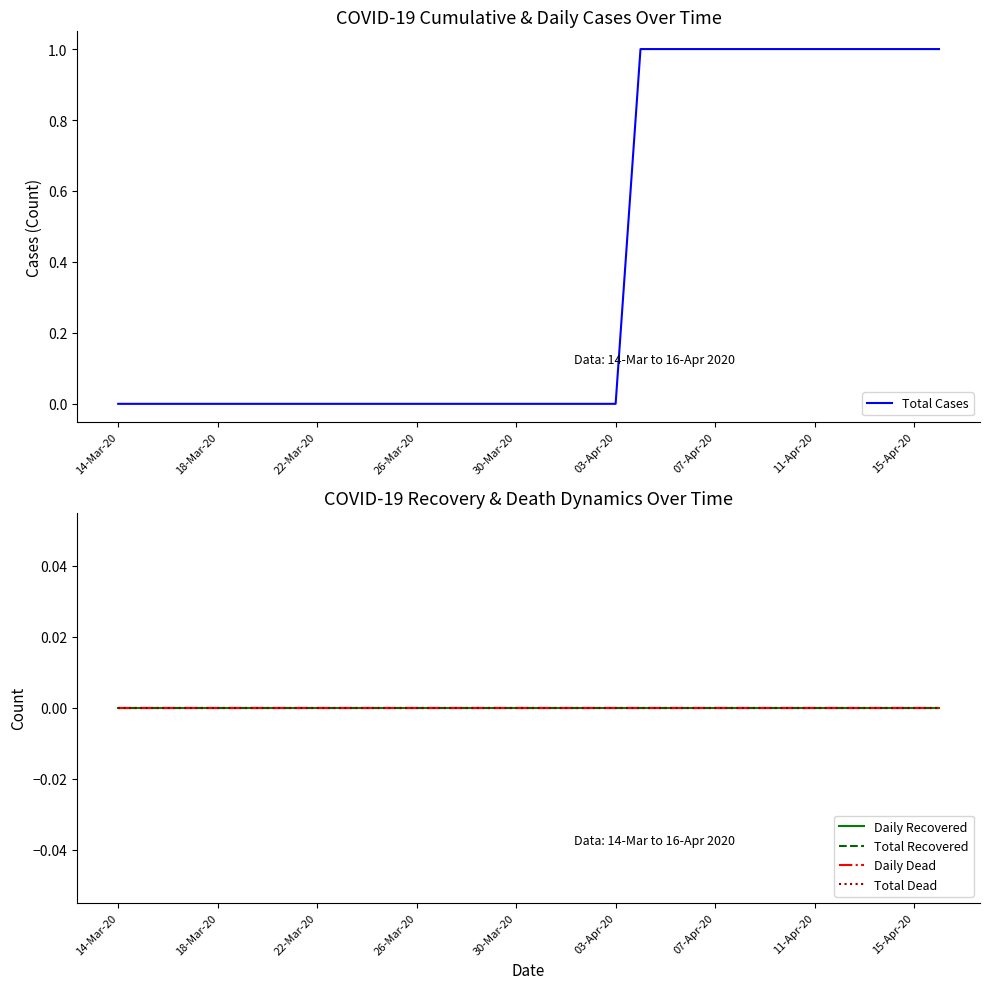

True or false: Daily Dead and Total Dead cross at least once.

False